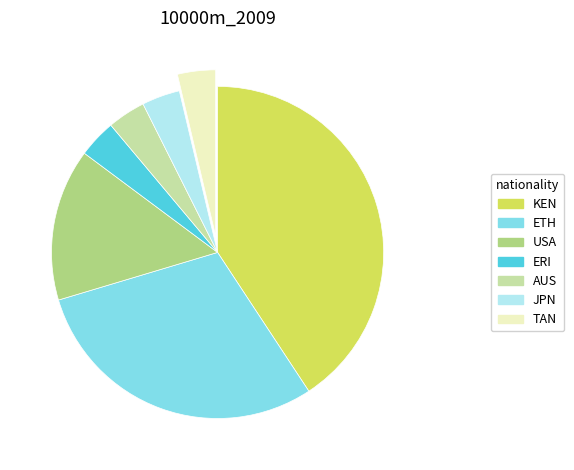

Combined, do AUS and USA account for over 50%?

No